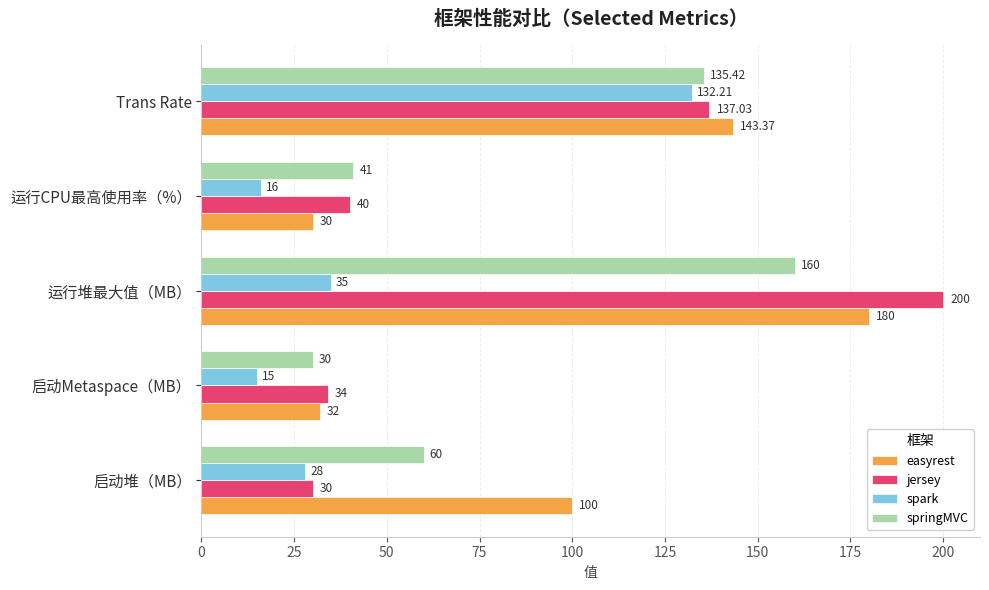

What are all the series names shown in the legend?

easyrest, jersey, spark, springMVC